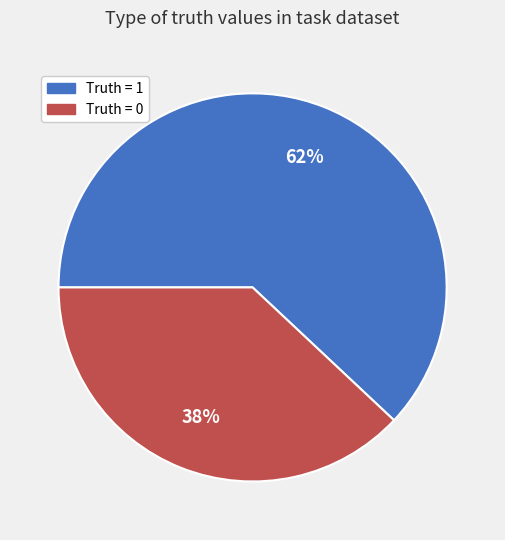

How many slices are in this pie chart?

2